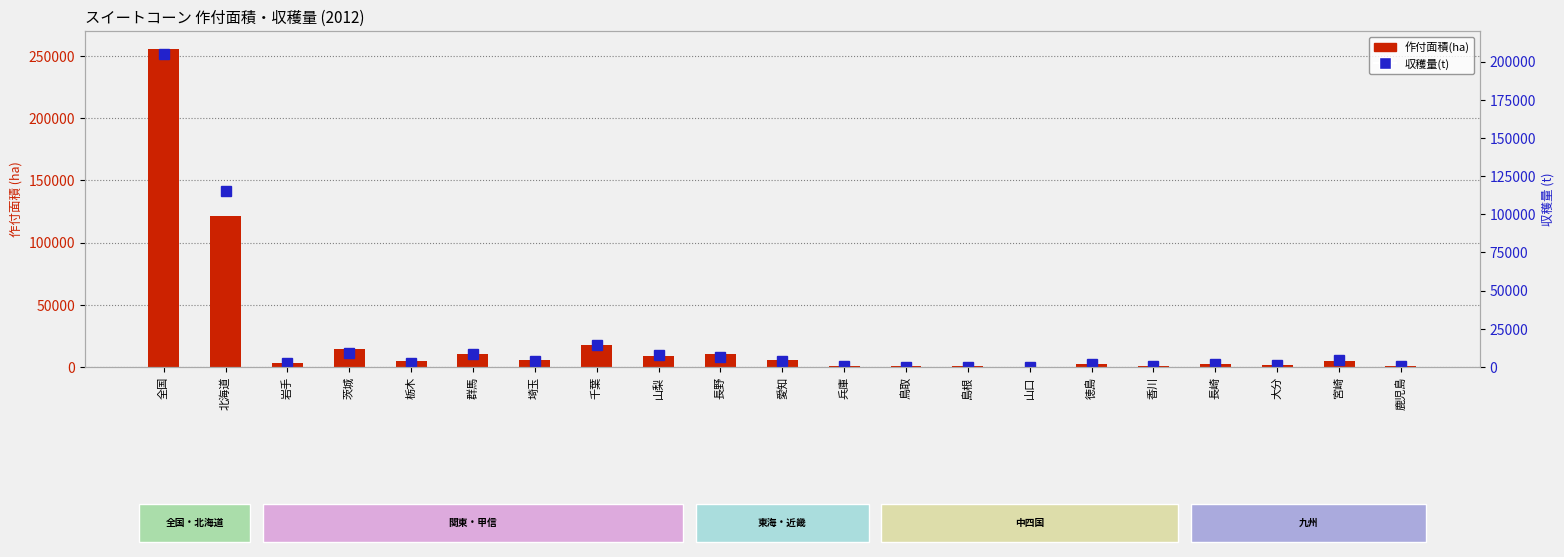

Is it true that 作付面積(ha) equals 7973 at 栃木?

False